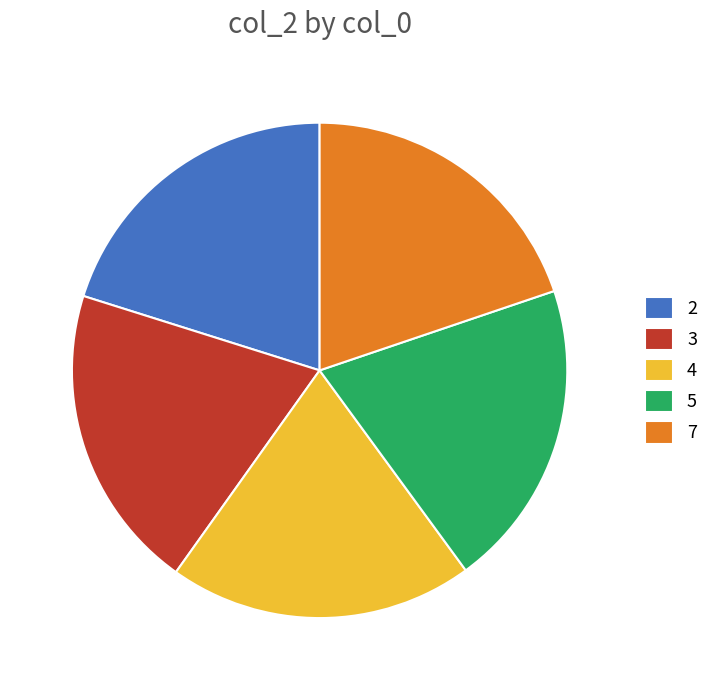

Do 5 and 2 together represent more than half of the pie?

No